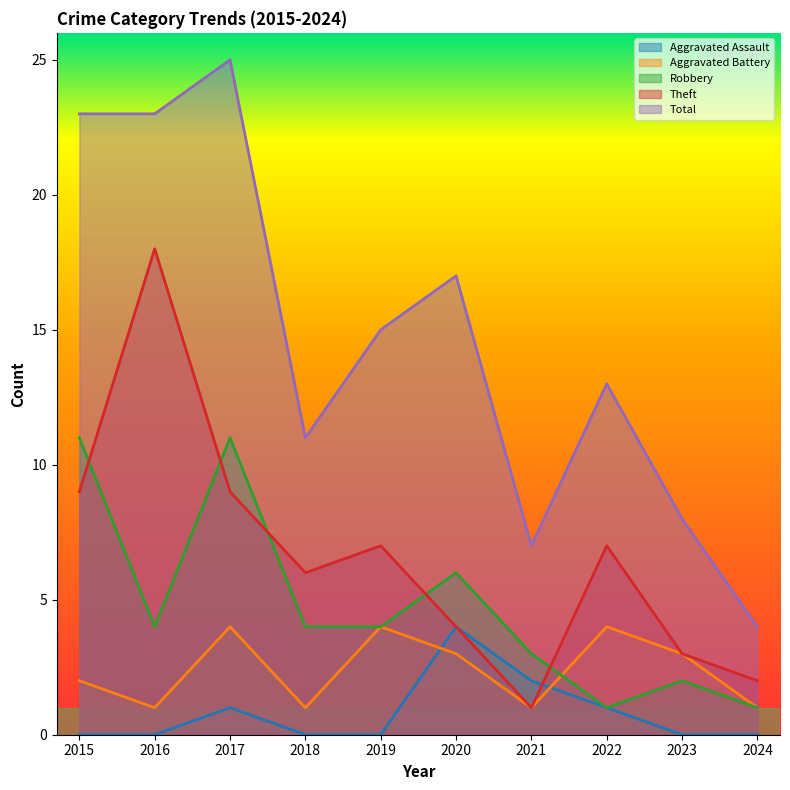

What is the difference between the second highest and minimum values in the Aggravated Battery series?

3